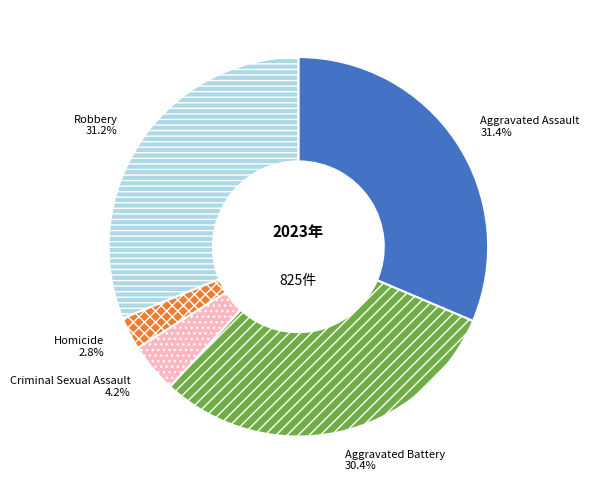

To the nearest percent, what is the average slice percentage?

20%